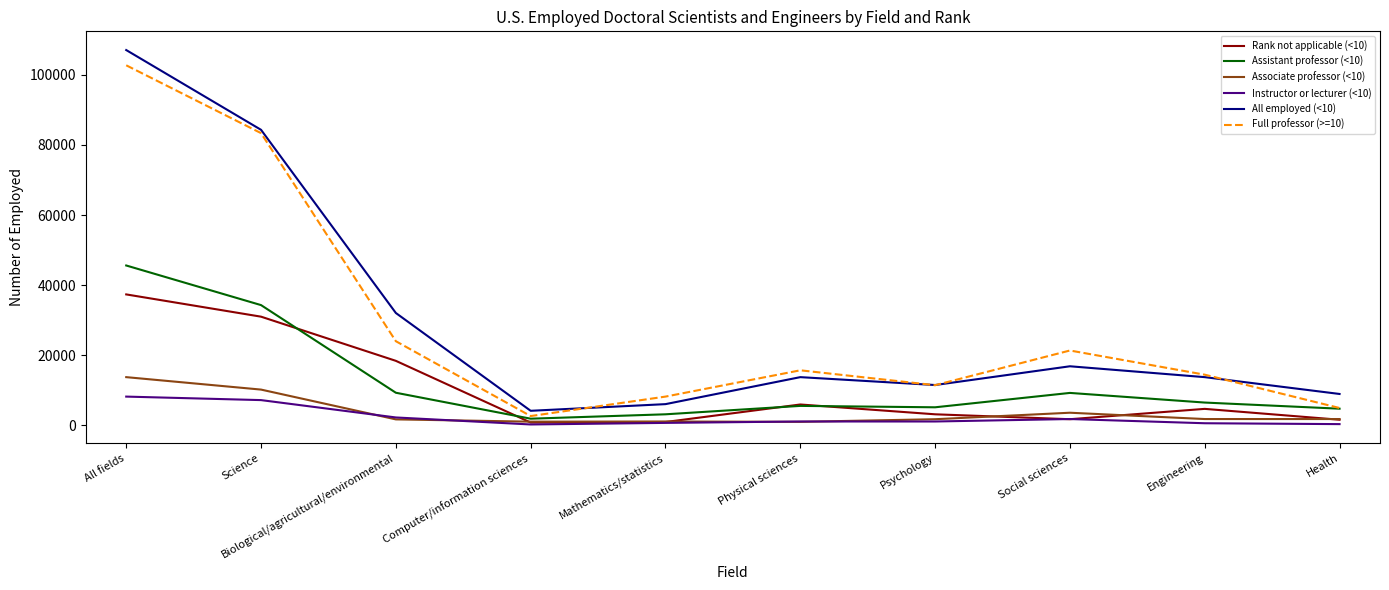

At which category is the sum across all series the highest?

All fields